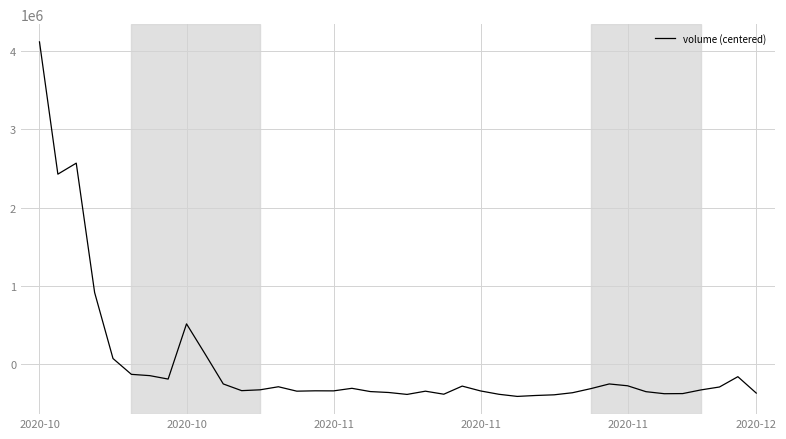

What is the maximum value shown in the chart?

4121812.5